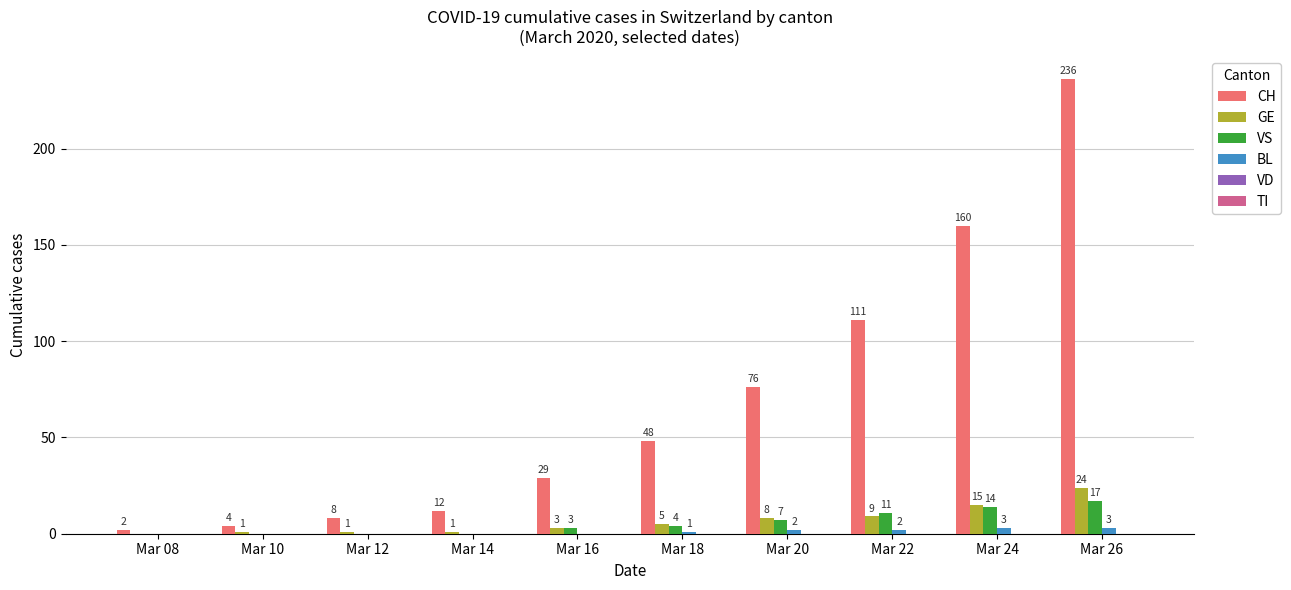

Is it true that VS equals 0 at Mar 14?

True